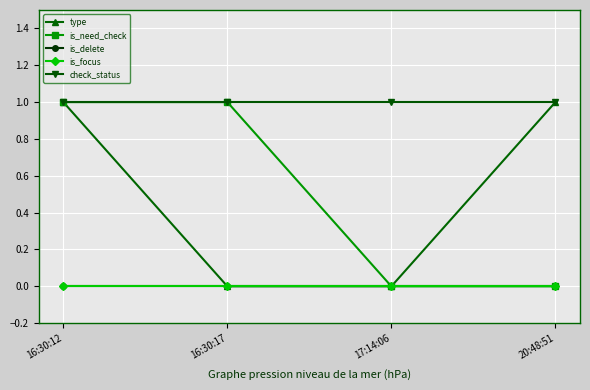

Between 16:30:17 and 17:14:06, which series saw the biggest shift?

is_need_check